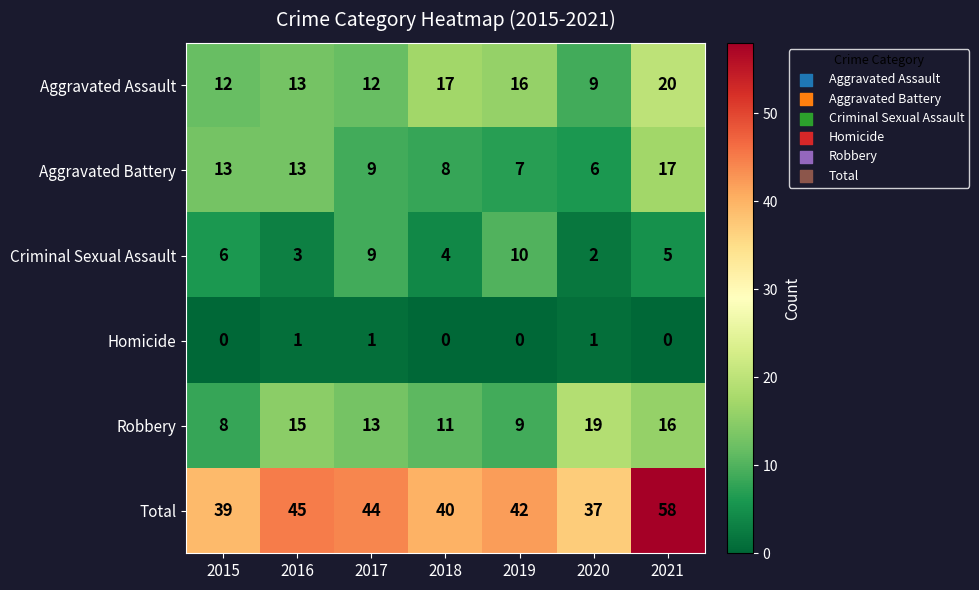

What is the minimum value for Robbery?

8